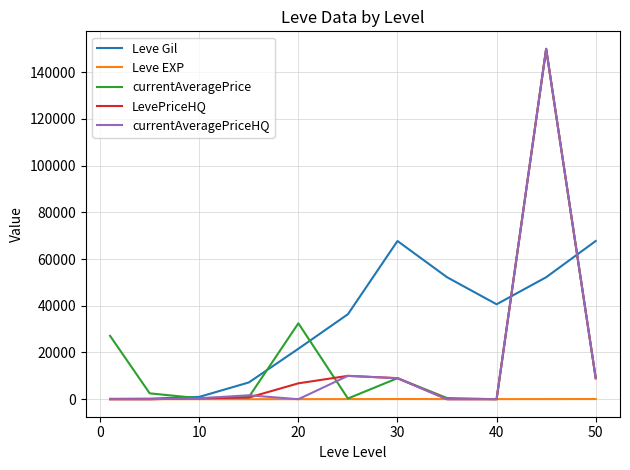

What is the highest value of the currentAveragePrice series?

150000